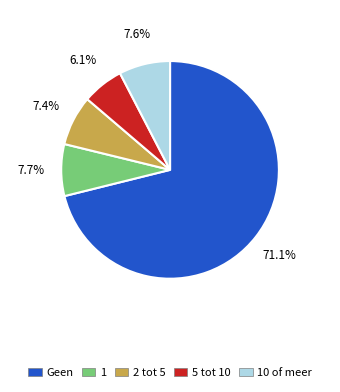

Do Geen and 1 together represent more than half of the pie?

Yes